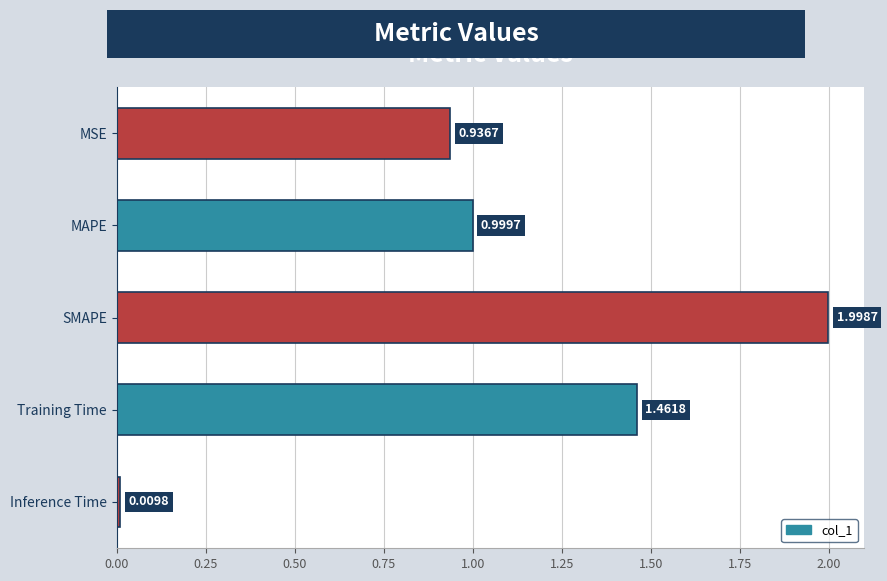

List the labels in order of value, smallest first.

Inference Time, MSE, MAPE, Training Time, SMAPE